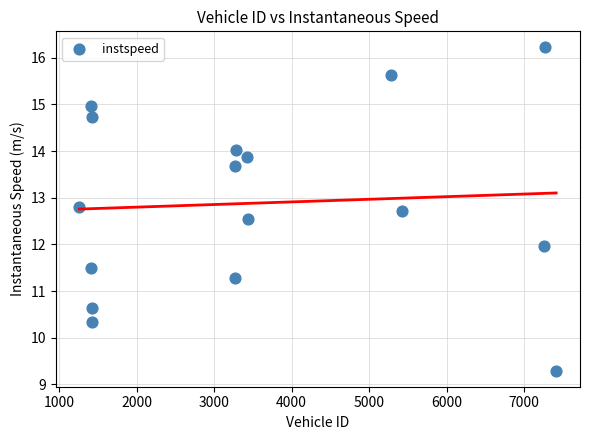

What is the range of Y values (max minus min)?

6.9